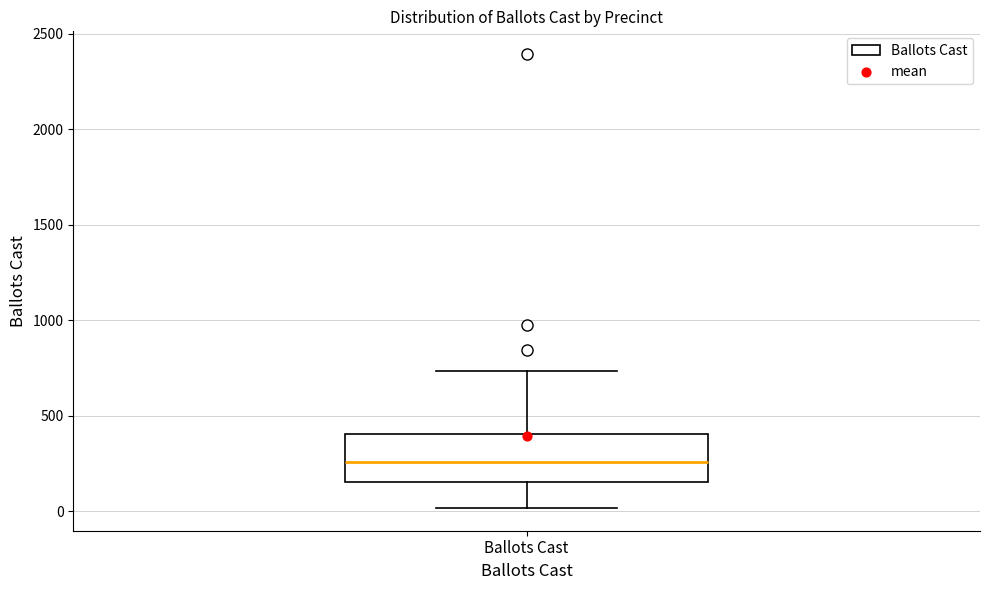

Transcribe this box plot: give where the median line is, the range the box spans, and where the two whiskers end, as read against the y-axis. The values are not printed on the chart, so give them approximately, as read against the axis.

median 250, box 150 to 400, whiskers 0 to 750